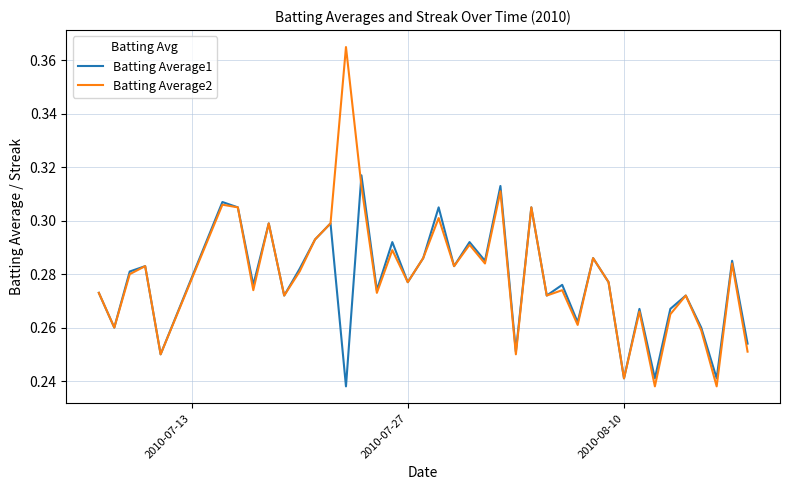

List the series in order of their overall mean, highest first.

Batting Average2, Batting Average1